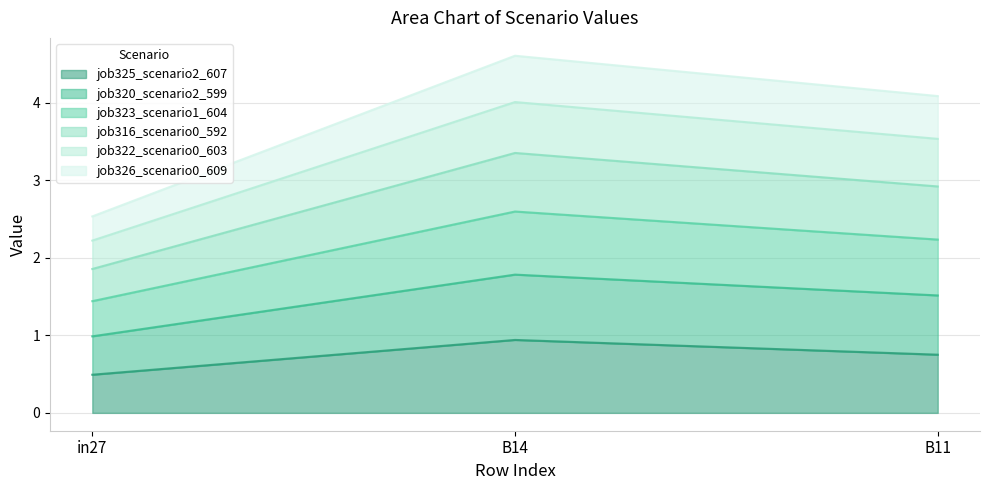

At which label is job325_scenario2_607 closest to 0?

in27